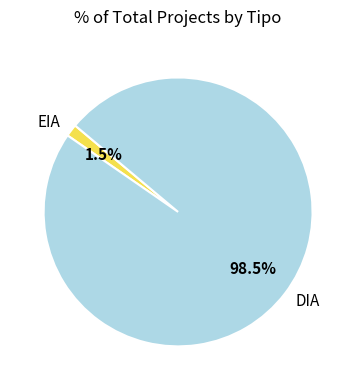

Which has a higher value, DIA or EIA?

DIA